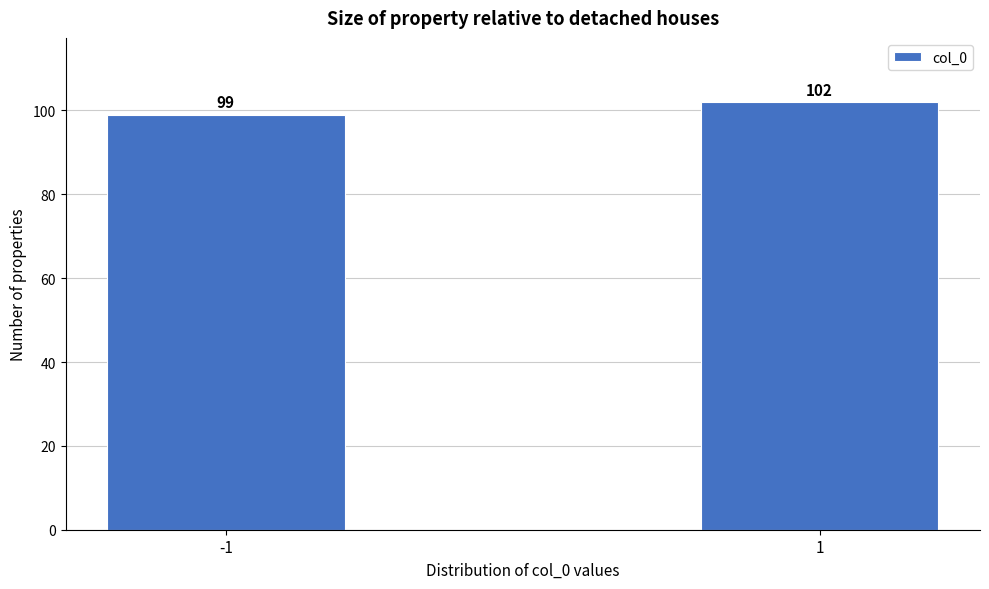

Reading left to right, list all the values displayed in this chart.

99	102